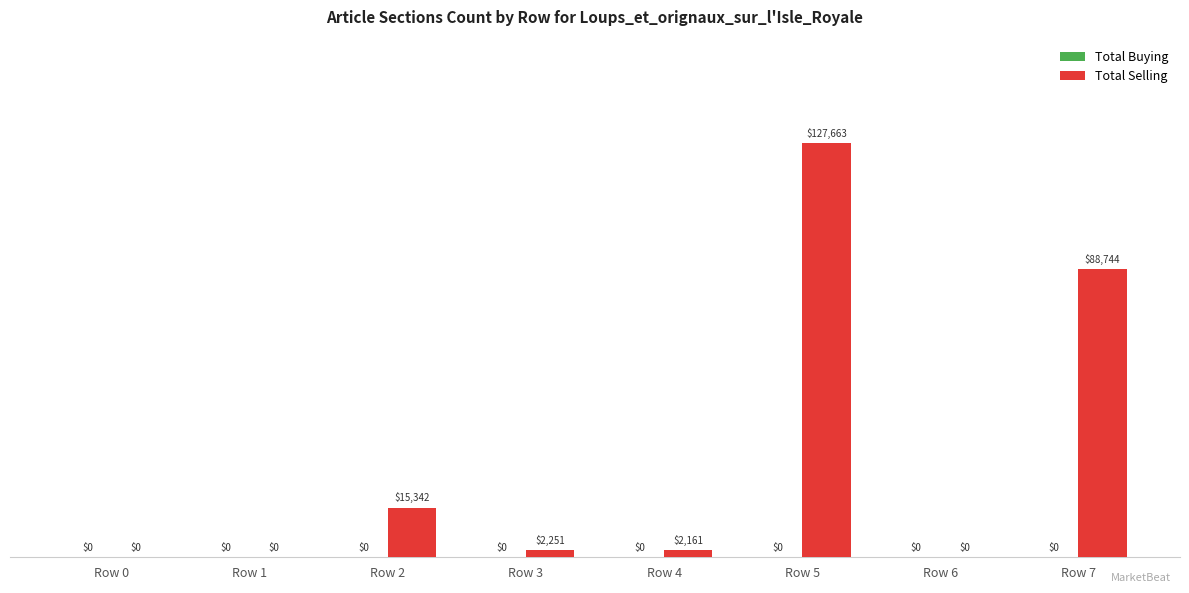

Which has a higher value, Row 6 or Row 3?

Row 3